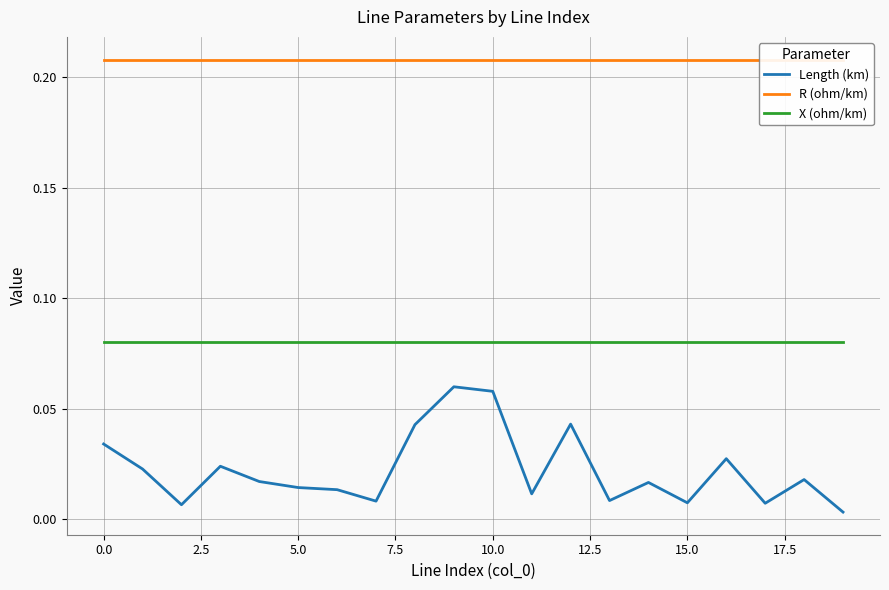

True or false: X (ohm/km) and Length (km) cross at least once.

False